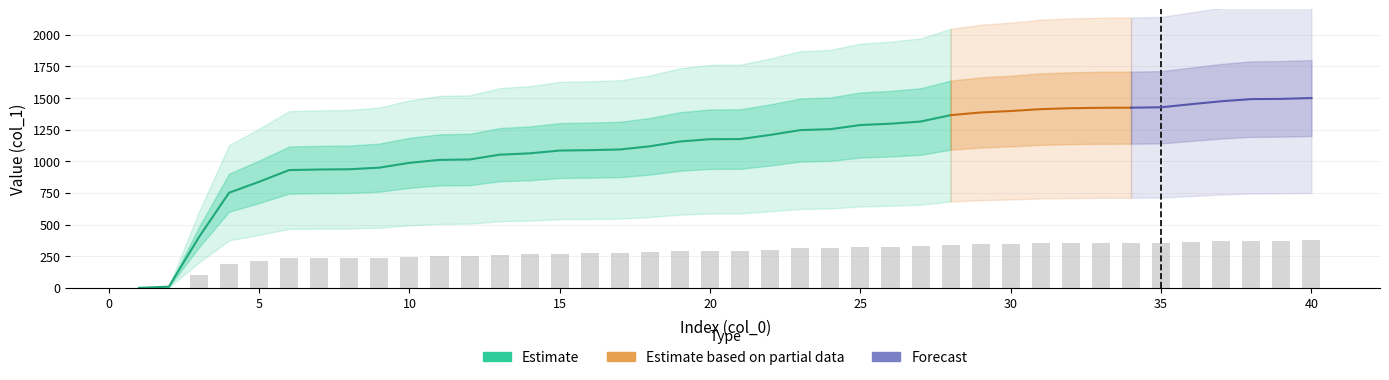

What is the change in value from 24 to 34?

+42.5